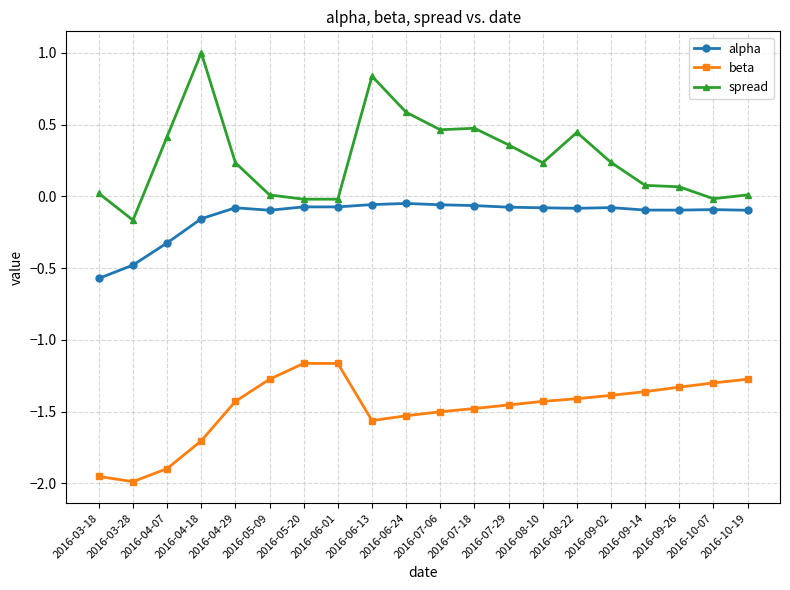

Which category has the highest value across all series?

2016-04-18